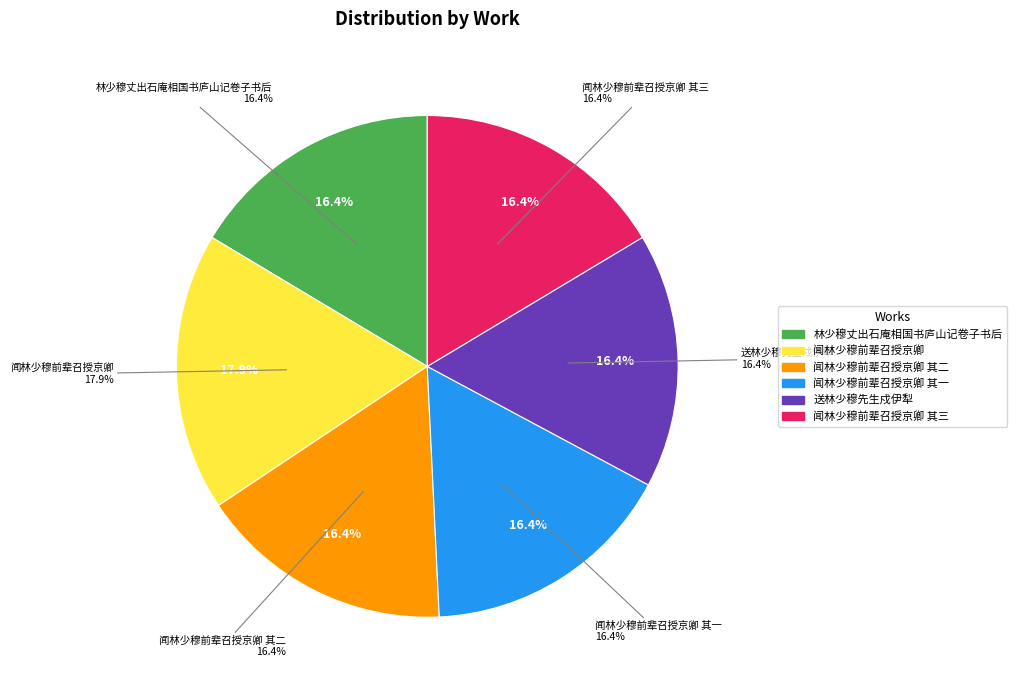

Is the sum of 闻林少穆前辈召授京卿 其一 and 闻林少穆前辈召授京卿 其三 greater than half?

No